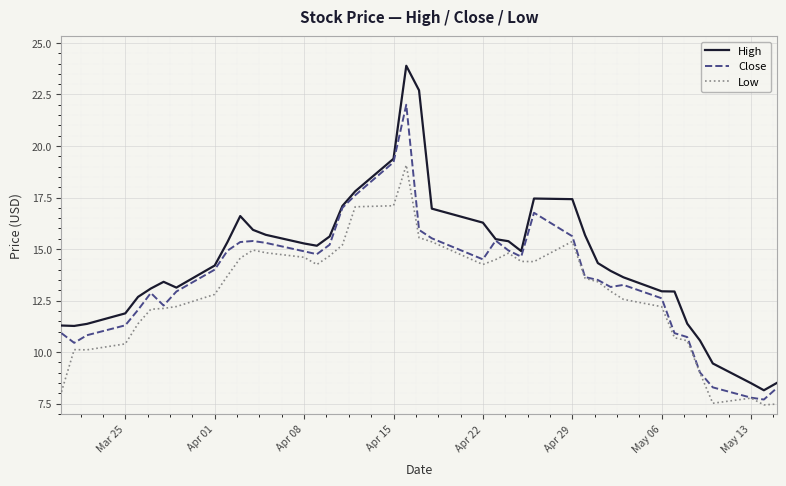

Rank the series by their maximum value, from lowest to highest.

Low, Close, High